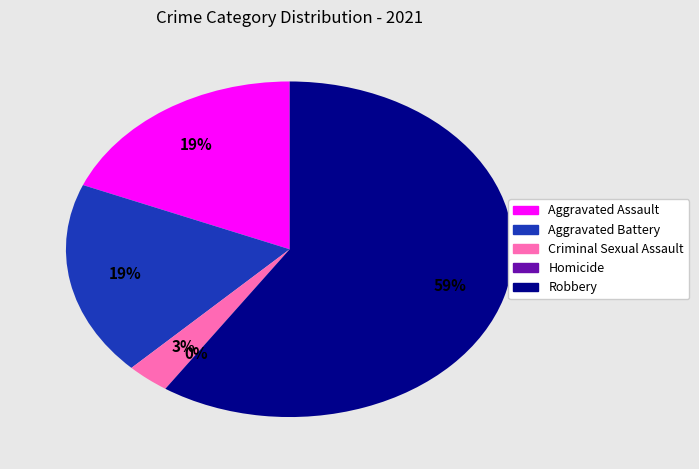

Which slice is the smallest?

Homicide